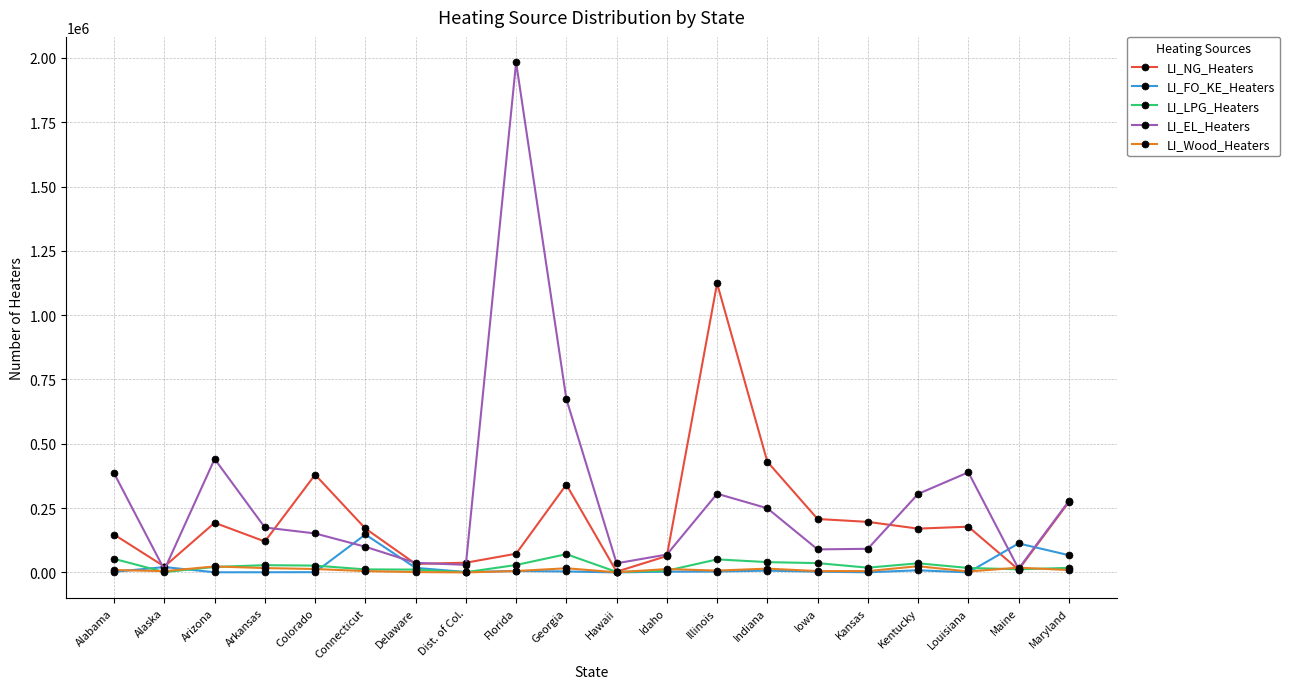

At which category does the chart reach its peak across all series?

Florida